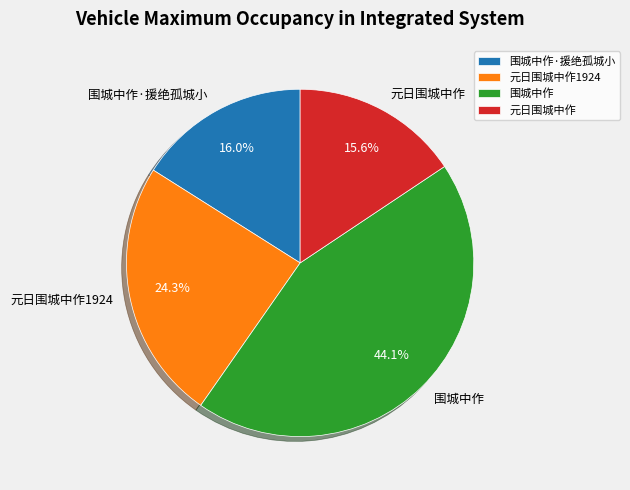

What is the ratio of the value at 围城中作 to the value at 元日围城中作1924?

1.8